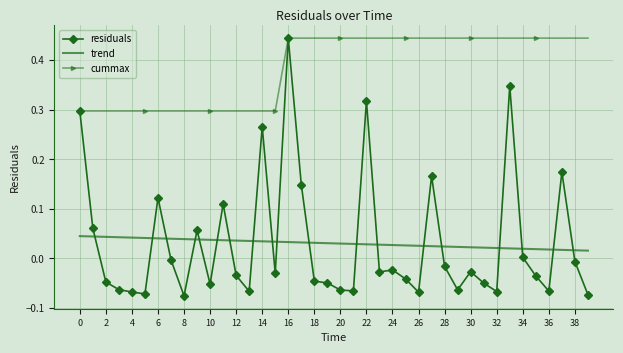

Which series has the largest total across all categories?

cummax